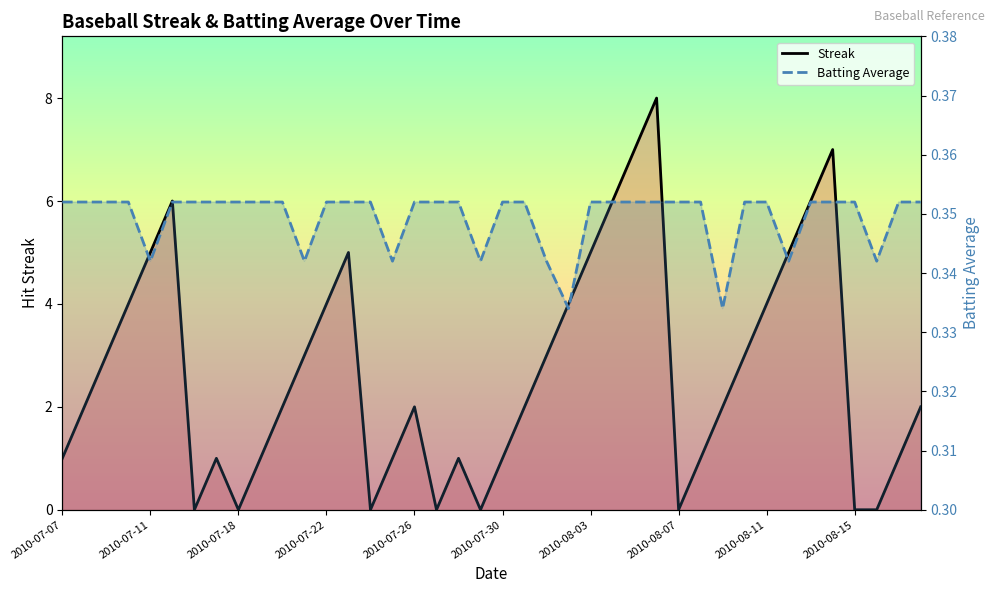

What is the average value of the Batting Average series?

0.3